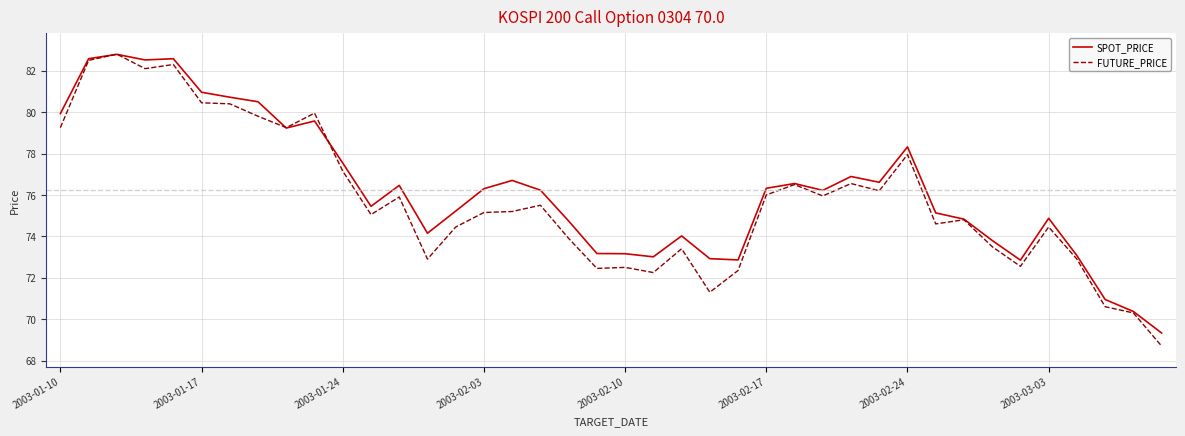

What is the minimum value for SPOT_PRICE?

69.3